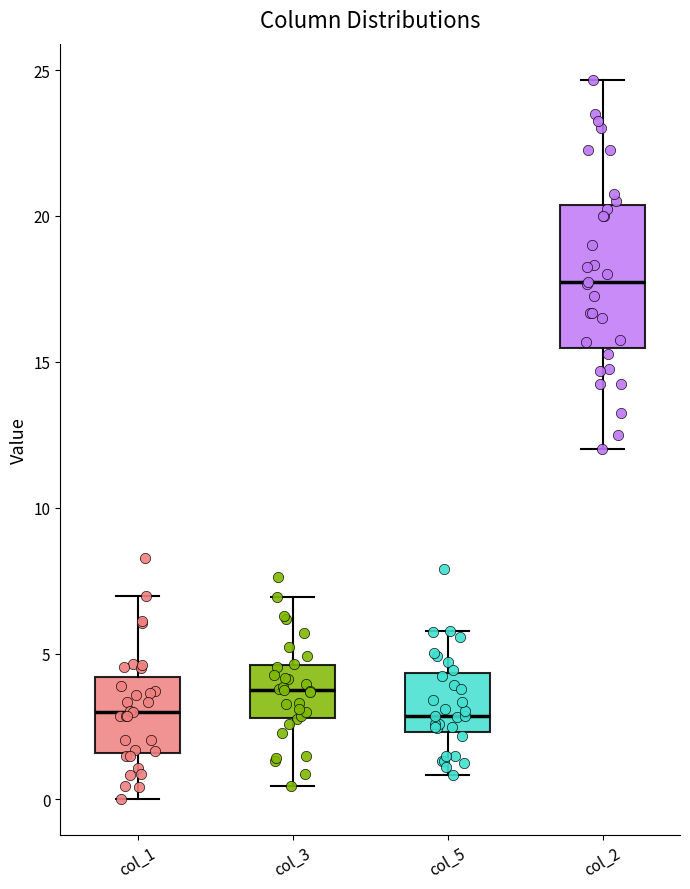

Reading left to right, transcribe this box plot: for each box, give where its median line is, the range the box spans, and where its two whiskers end, as read against the y-axis. The values are not printed on the chart, so give them approximately, as read against the axis.

col_1: median 3.0, box 1.5 to 4.0, whiskers 0.0 to 7.0
col_3: median 3.5, box 3.0 to 4.5, whiskers 0.5 to 7.0
col_5: median 3.0, box 2.5 to 4.5, whiskers 1.0 to 6.0
col_2: median 18.0, box 15.5 to 20.5, whiskers 12.0 to 24.5